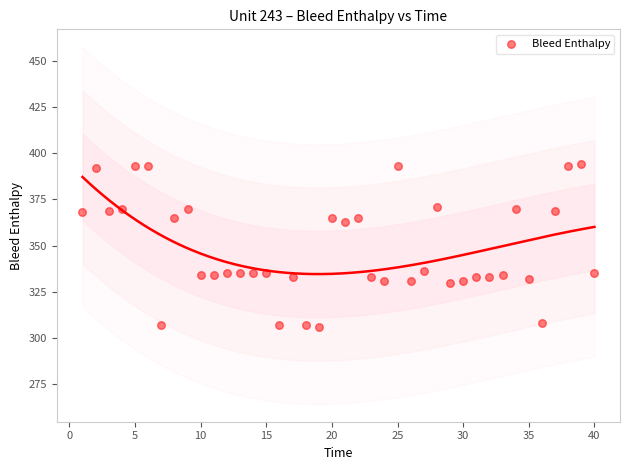

What is the range of Y values (max minus min)?

88